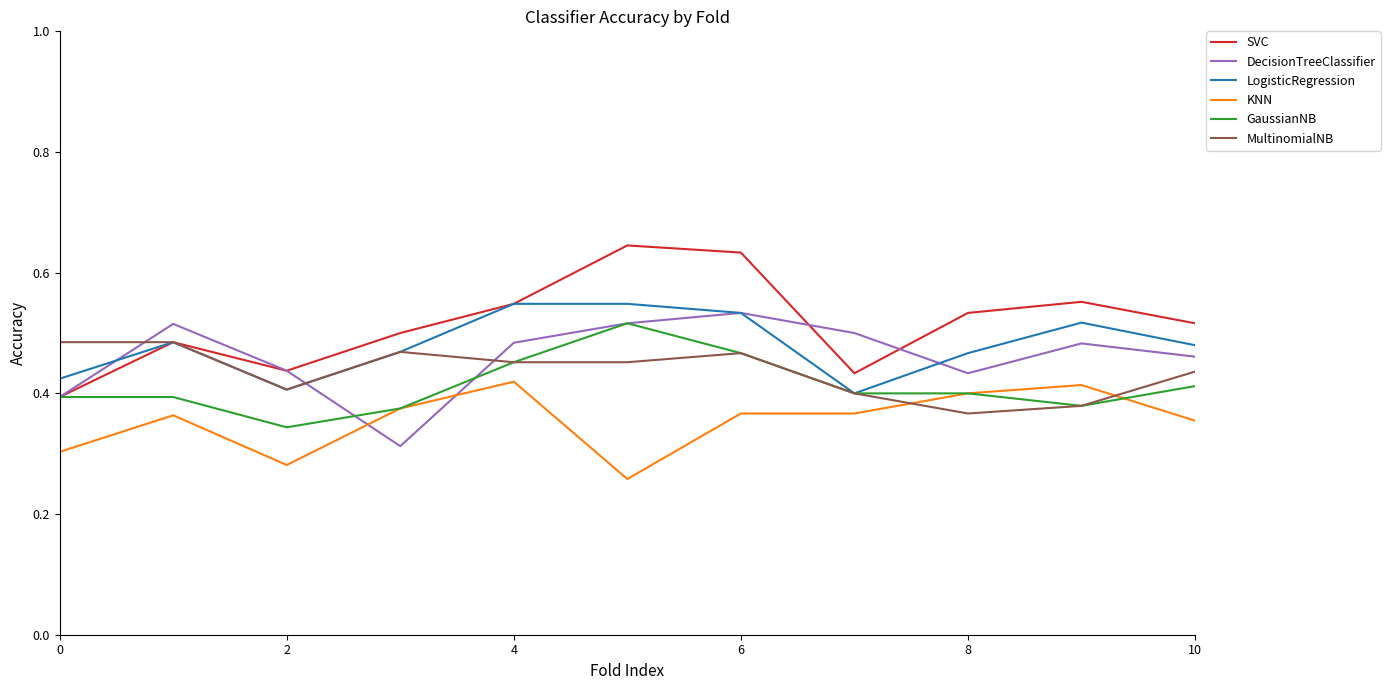

True or false: SVC and KNN intersect in this chart.

False